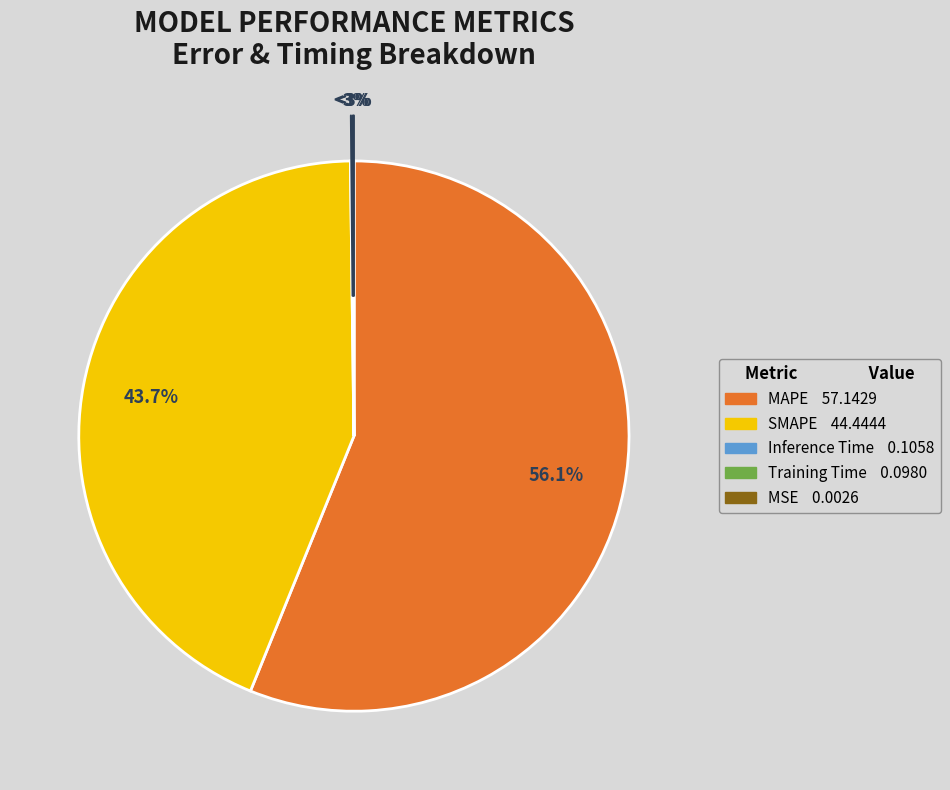

Which category accounts for the majority?

MAPE